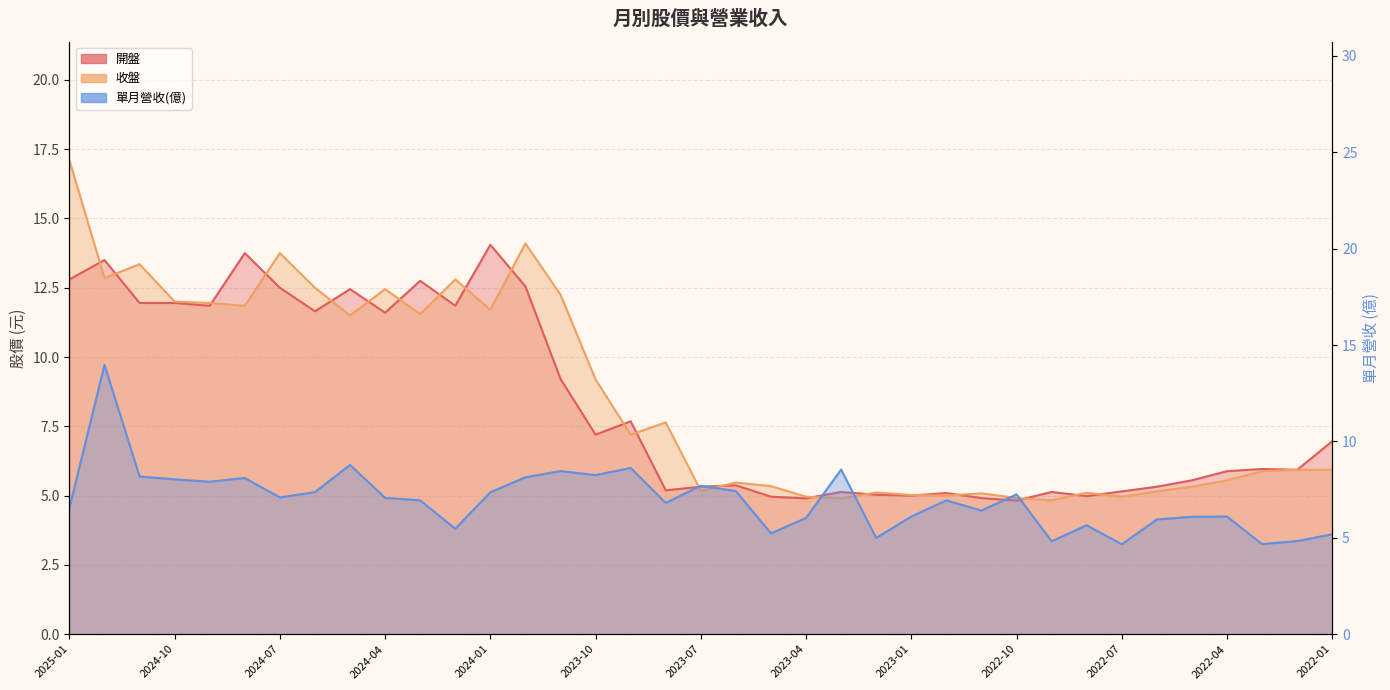

Which series has the widest spread of values?

收盤